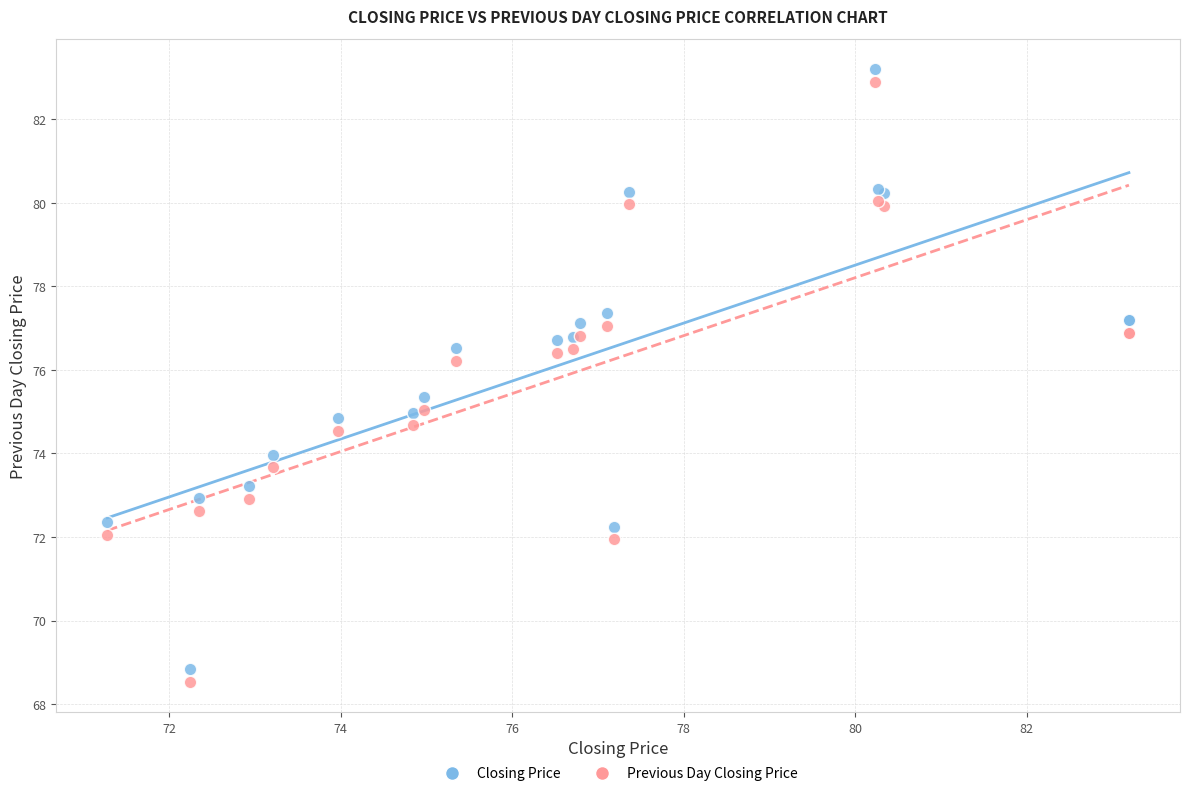

In the Closing Price series, what Y value is closest to 76?

76.5